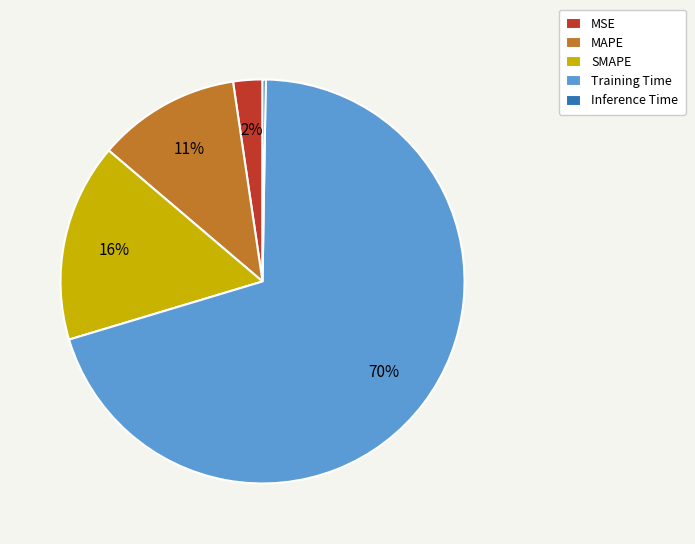

To the nearest percent, what percentage of the pie is MAPE?

11%